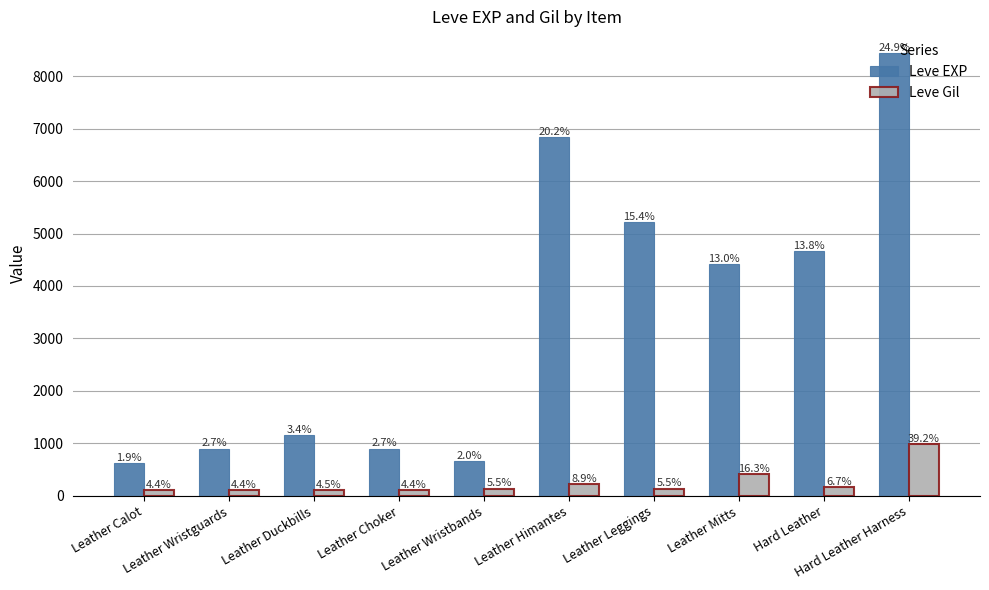

What position from the right is Leather Himantes?

5